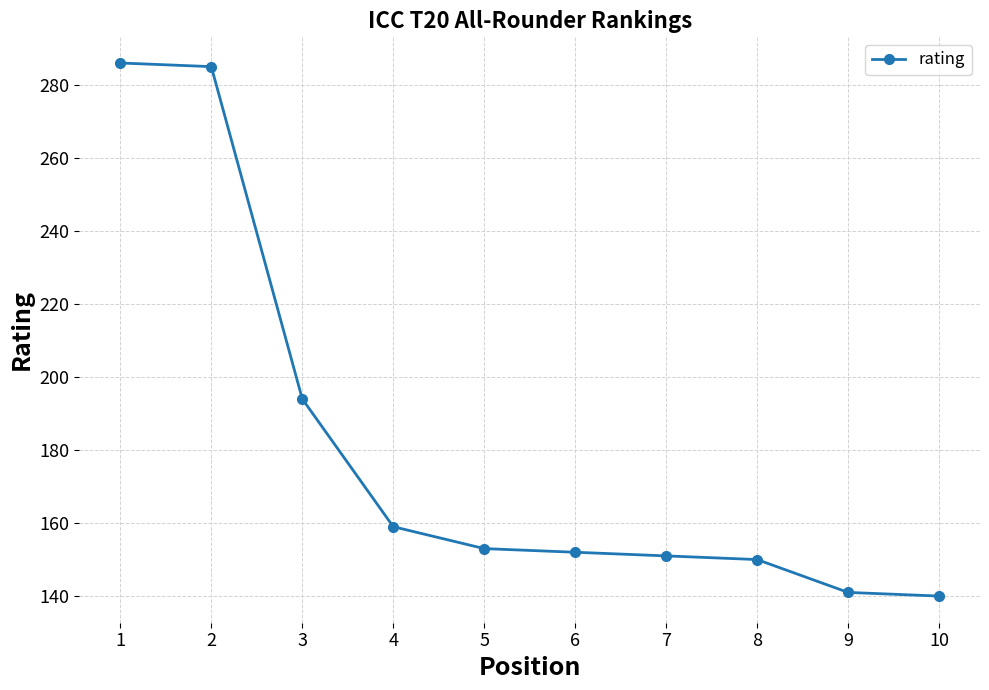

The value at 10 is 73. True or false?

False